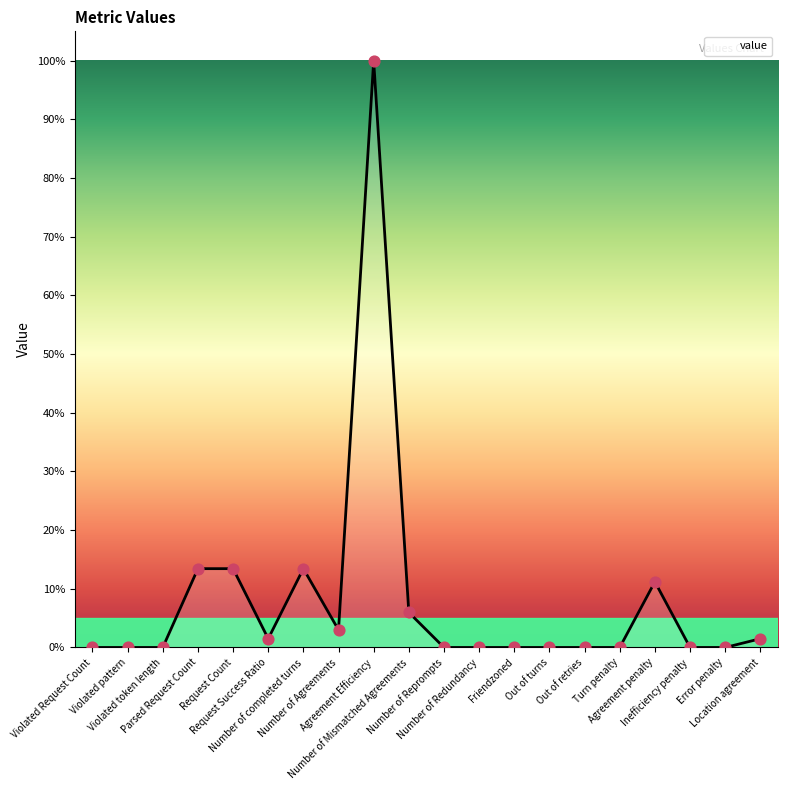

What is the change in value from Violated pattern to Number of Mismatched Agreements?

+6.0